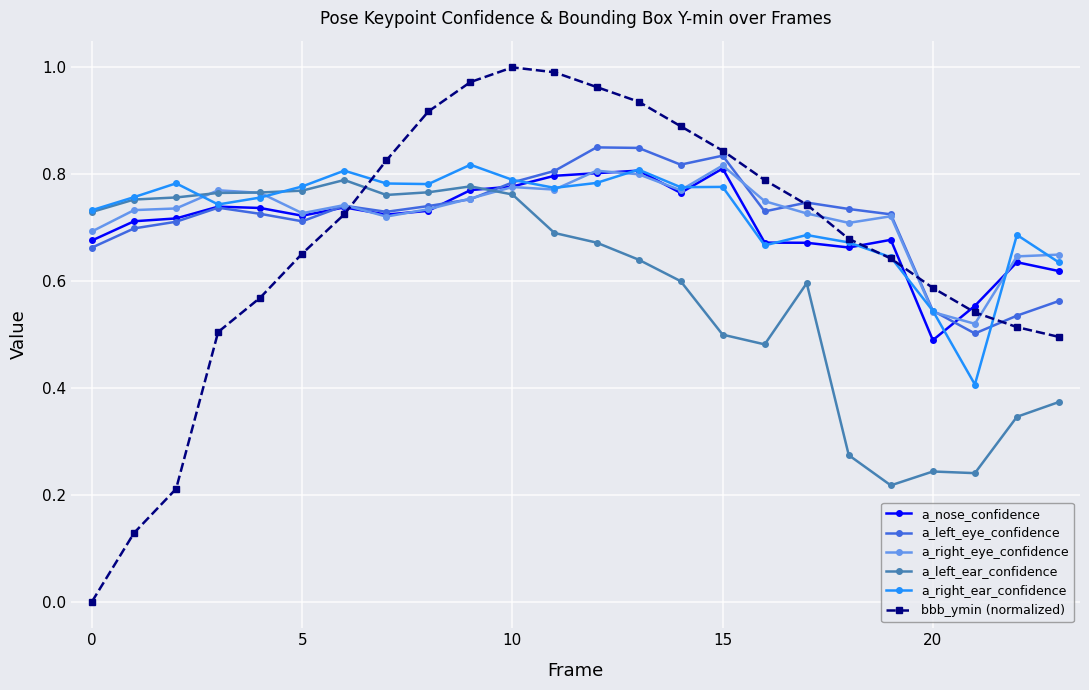

In a_nose_confidence, how many points are lower than both neighbors (excluding endpoints)?

5